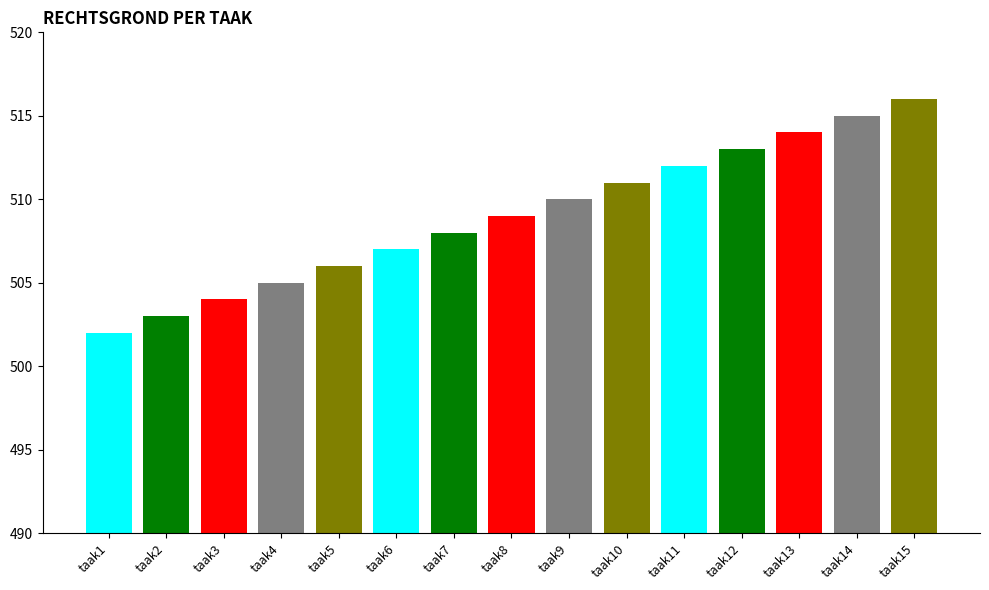

What is the difference between the second highest and minimum values?

13